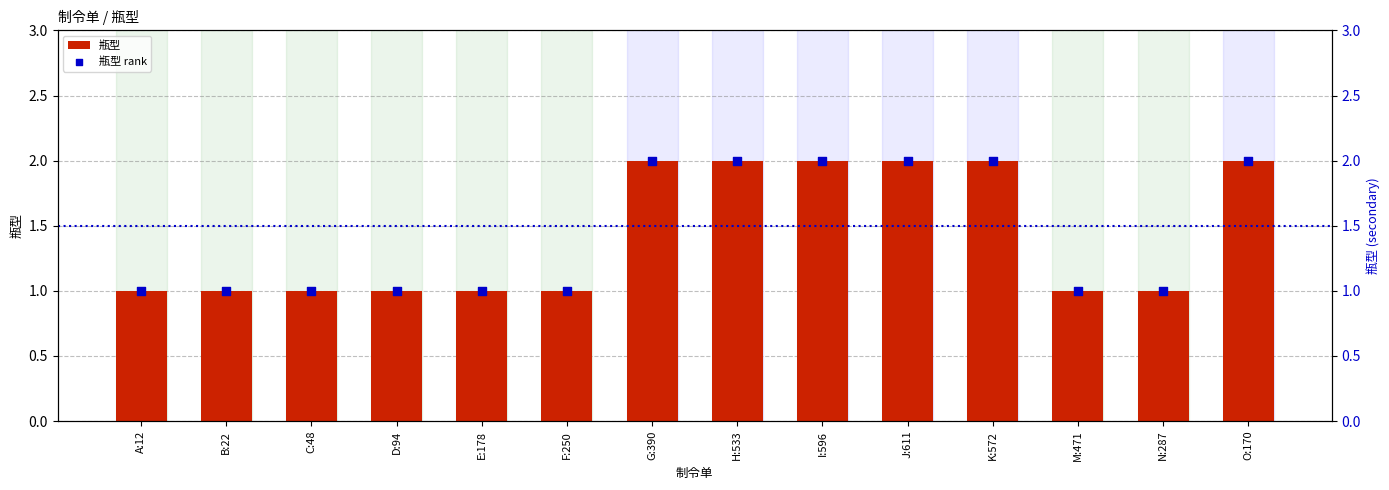

At how many categories does at least one series exceed 1?

6